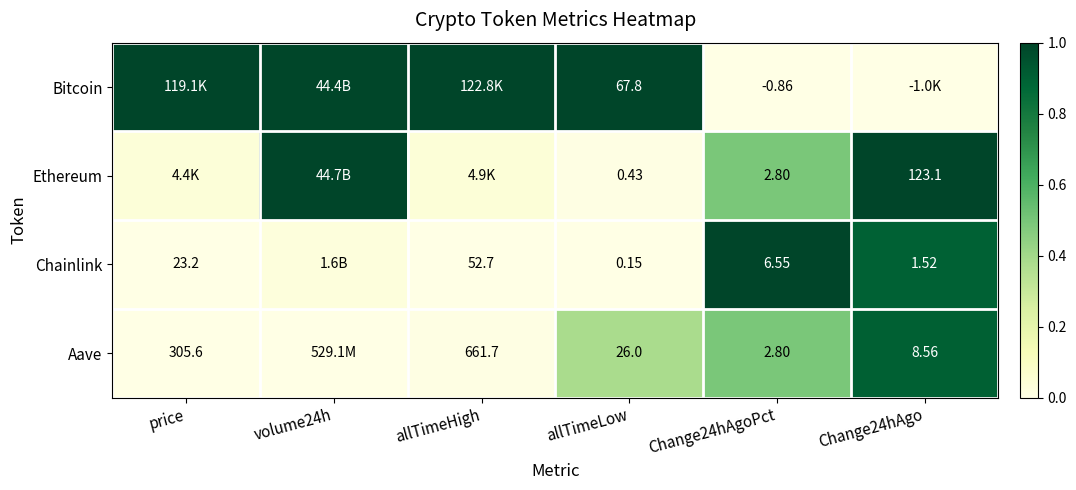

Between allTimeLow and Change24hAgoPct, which series saw the biggest shift?

Bitcoin